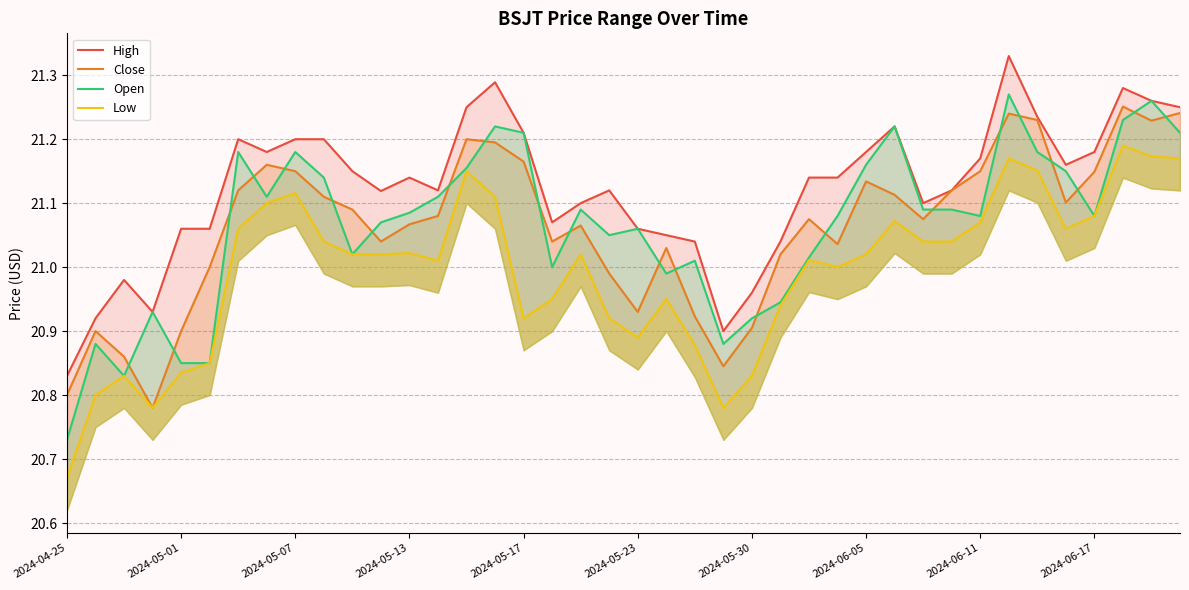

At how many categories does at least one series exceed 20?

40